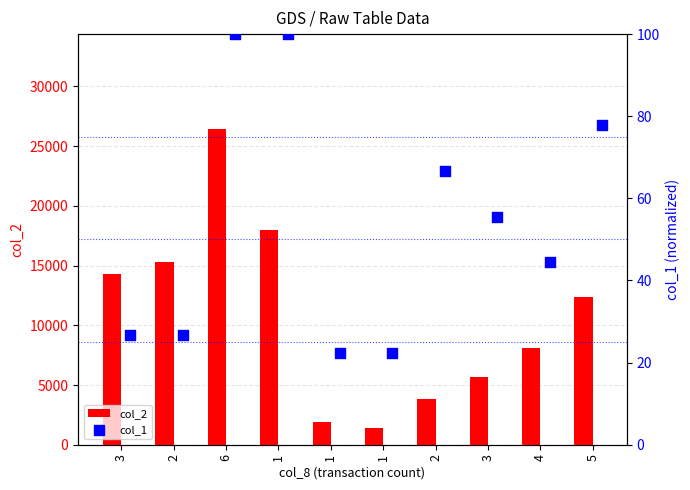

Which series contains the lowest Y value?

col_1